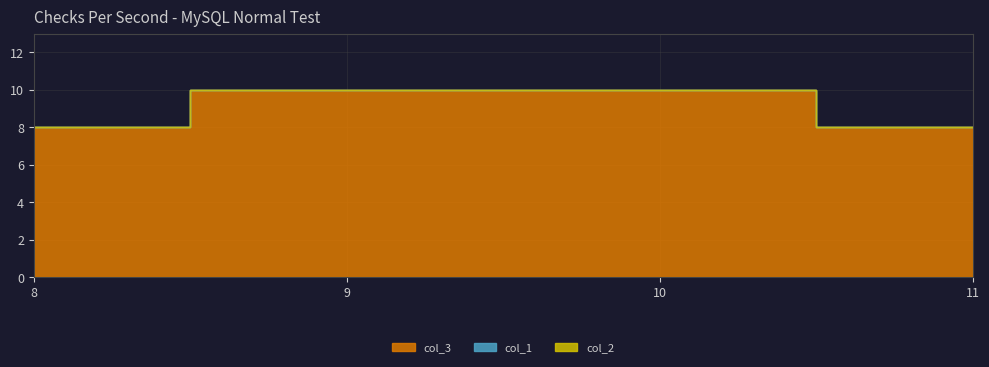

True or false: col_1 and col_3 cross at least once.

False